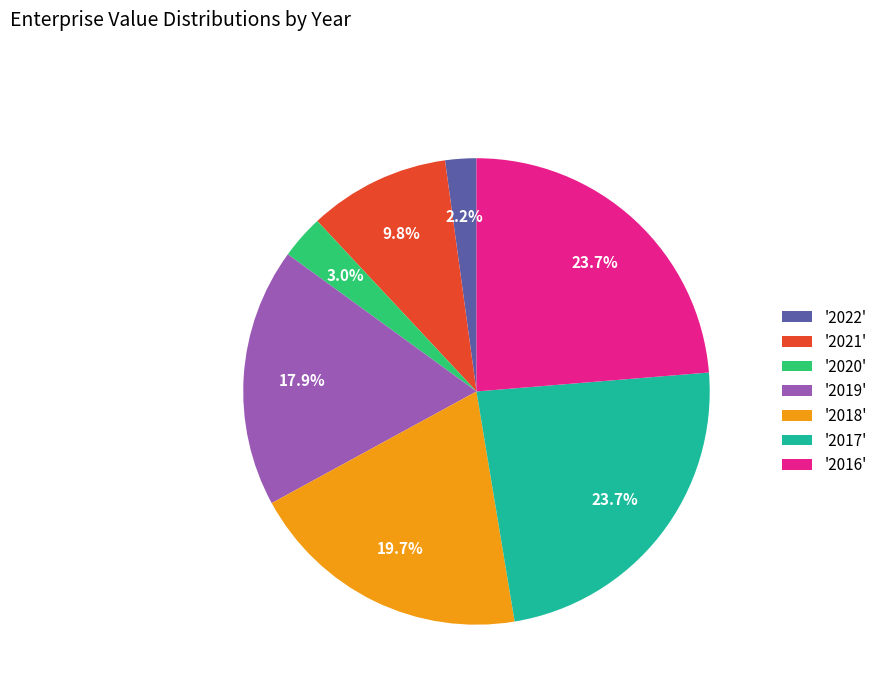

To the nearest percent, what is the difference between the largest and smallest slice percentages?

22%